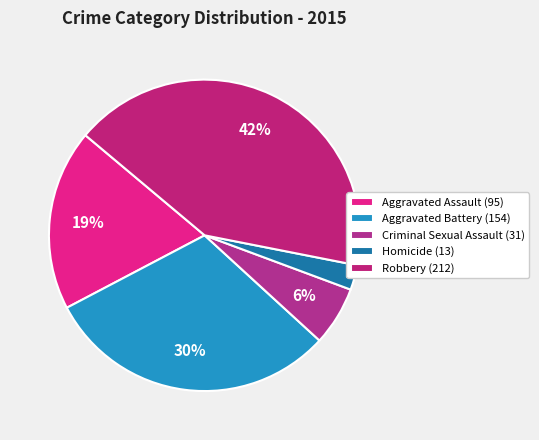

To the nearest percent, what portion does Aggravated Battery represent?

30%